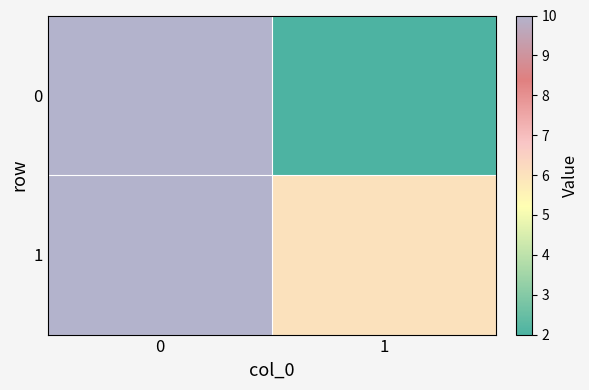

Rank the series by their maximum value, from highest to lowest.

0, 1